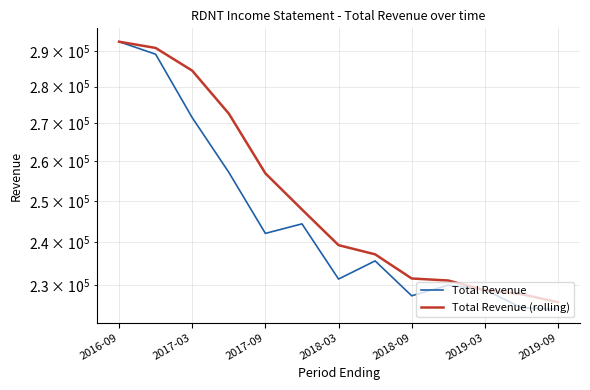

How many intersections are there between Total Revenue (rolling) and Total Revenue?

2